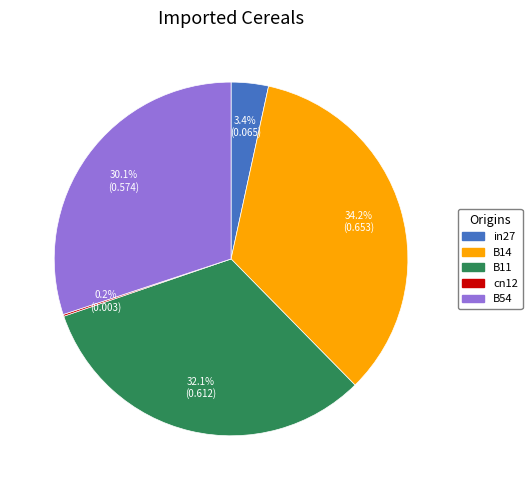

Which has a higher value, B11 or B54?

B11